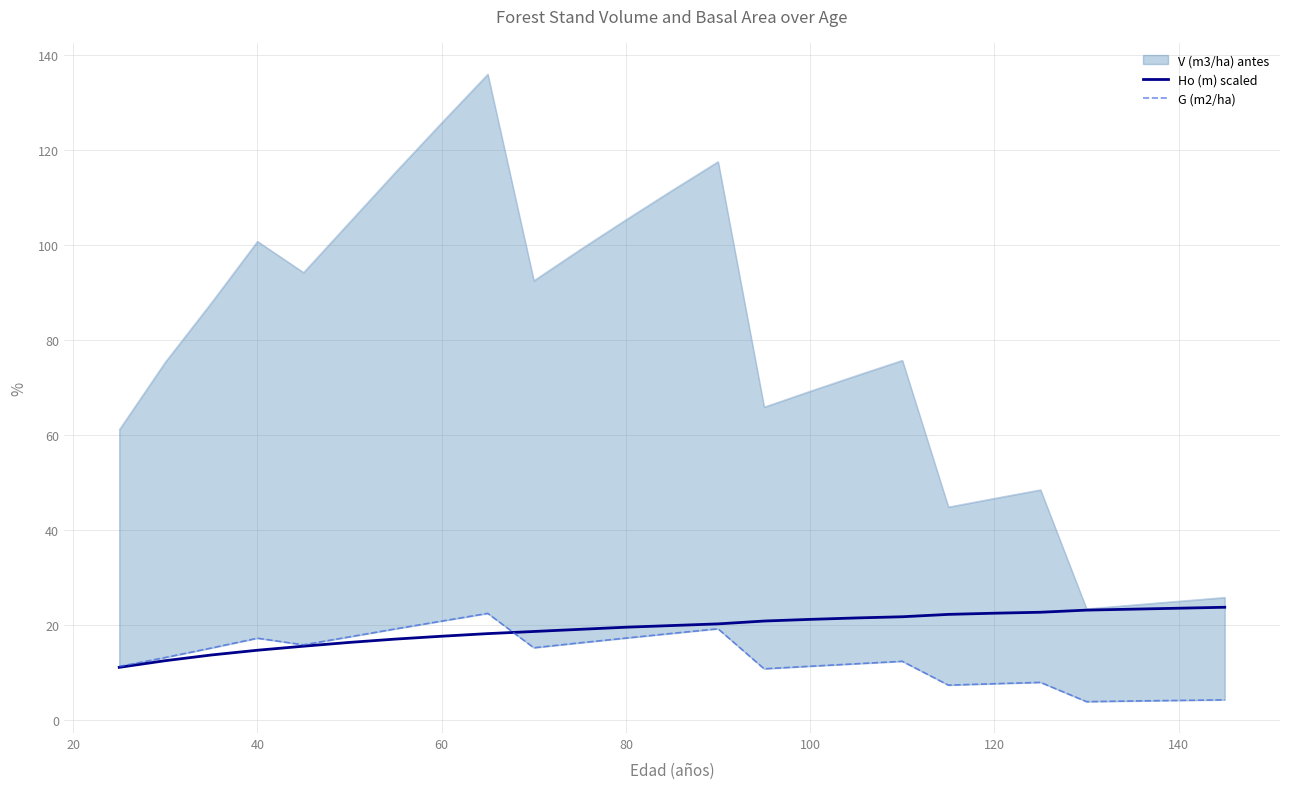

What is the minimum value for Ho (m) scaled?

11.0